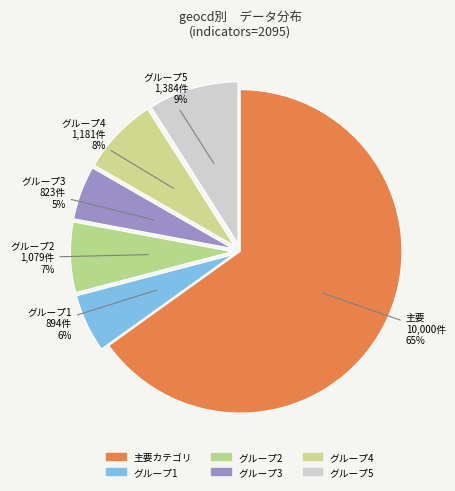

How many slices are in this pie chart?

6